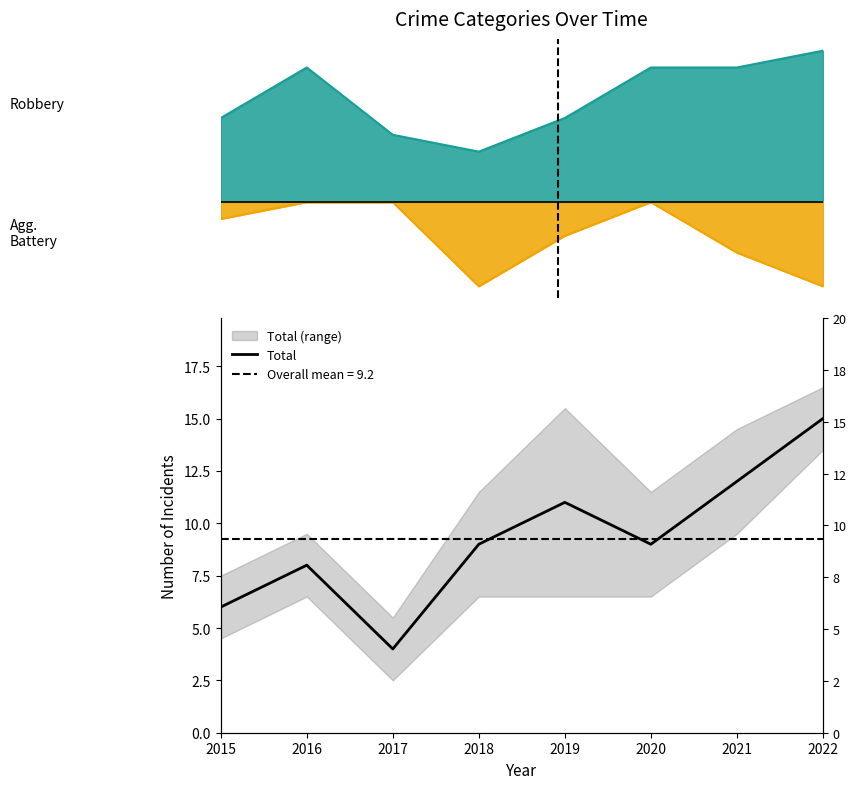

What is the sum of the values at 2022 and 2018?

24